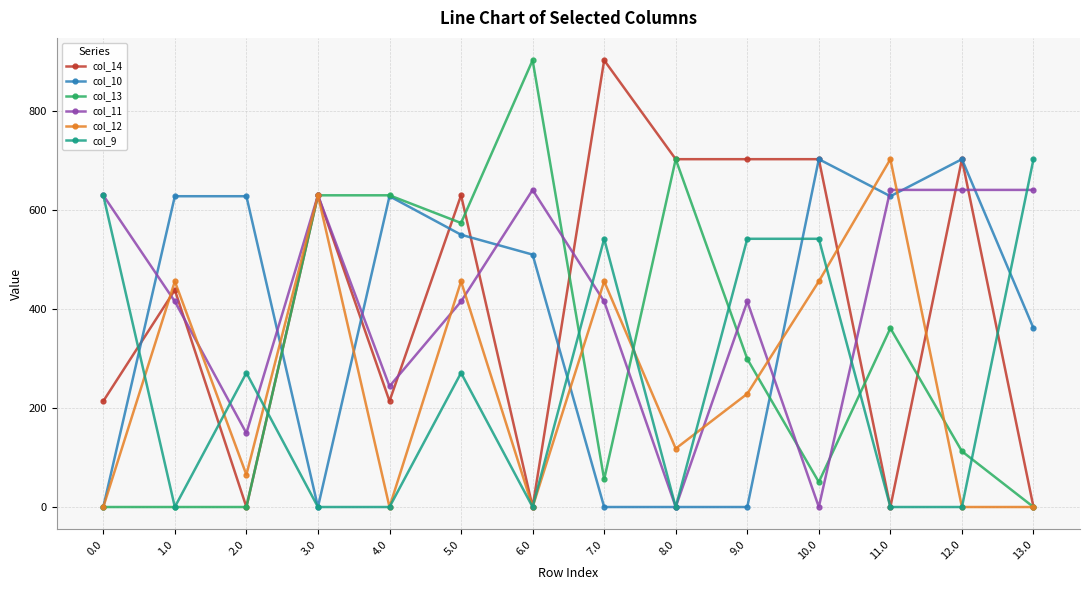

True or false: col_13 has more than 2 points higher than both neighbors.

True